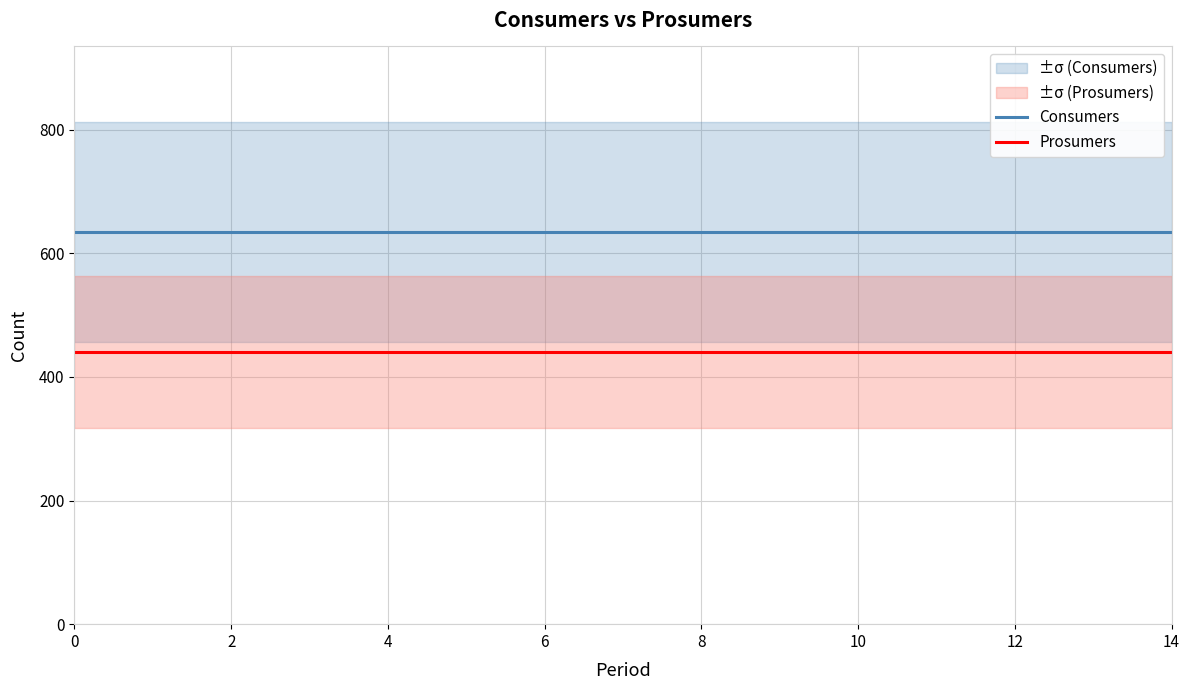

Does the chart display data point markers on the line(s)?

No